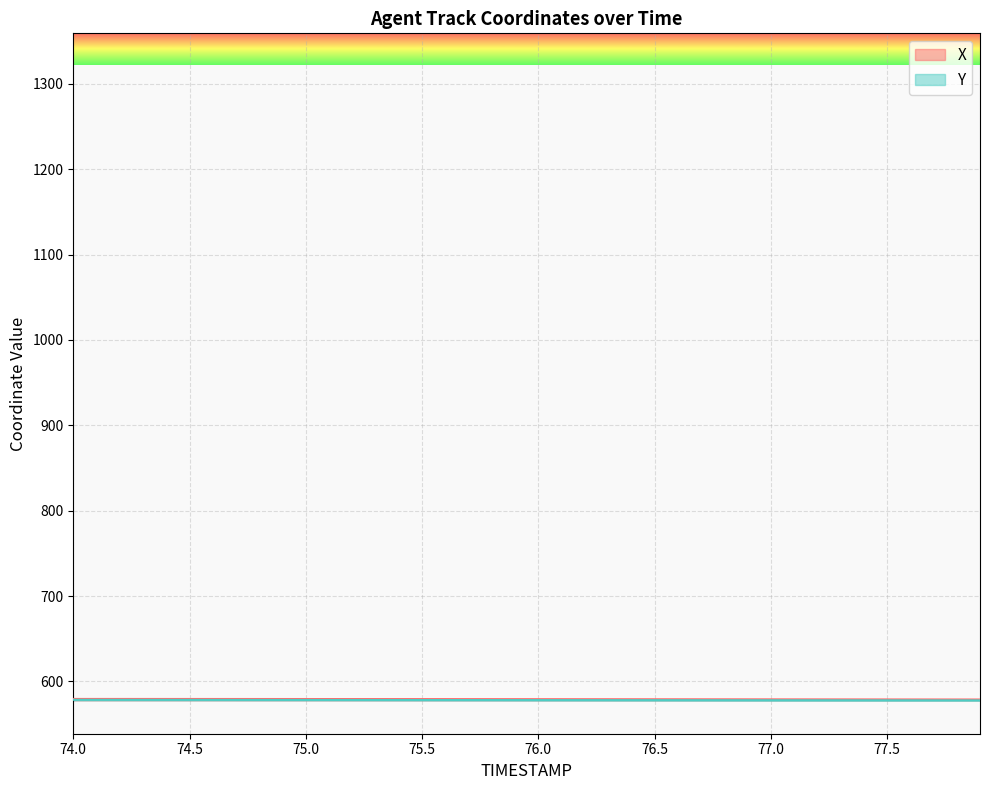

Which category has the highest value across all series?

74.0